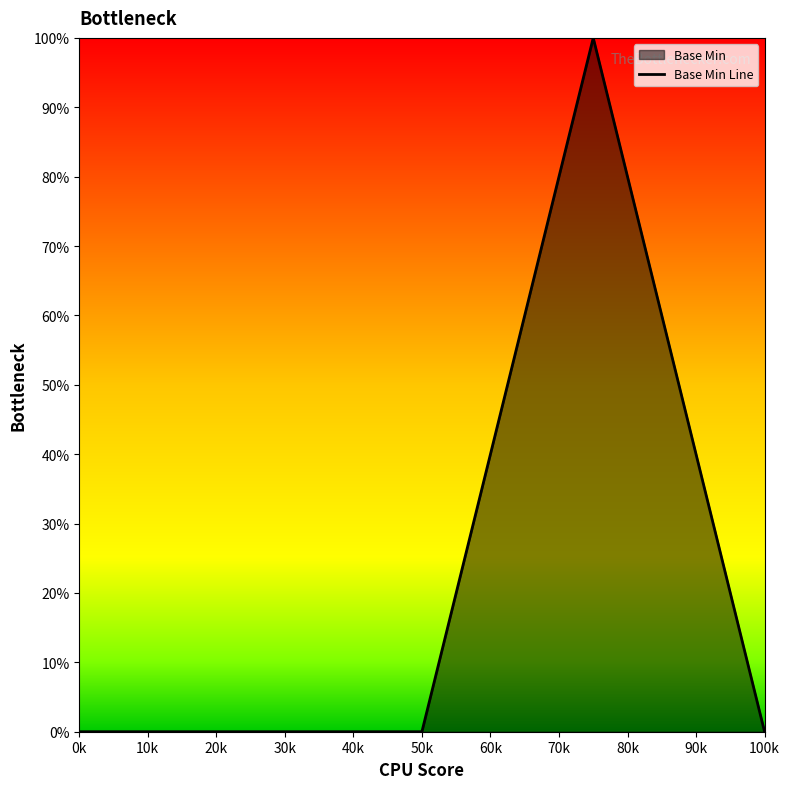

What is the maximum value shown in the chart?

100